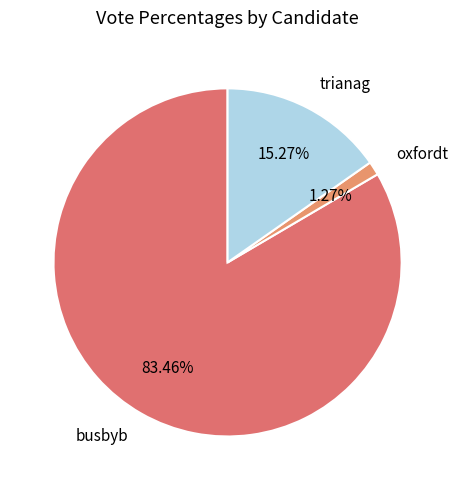

What is the smallest slice in the pie chart?

oxfordt